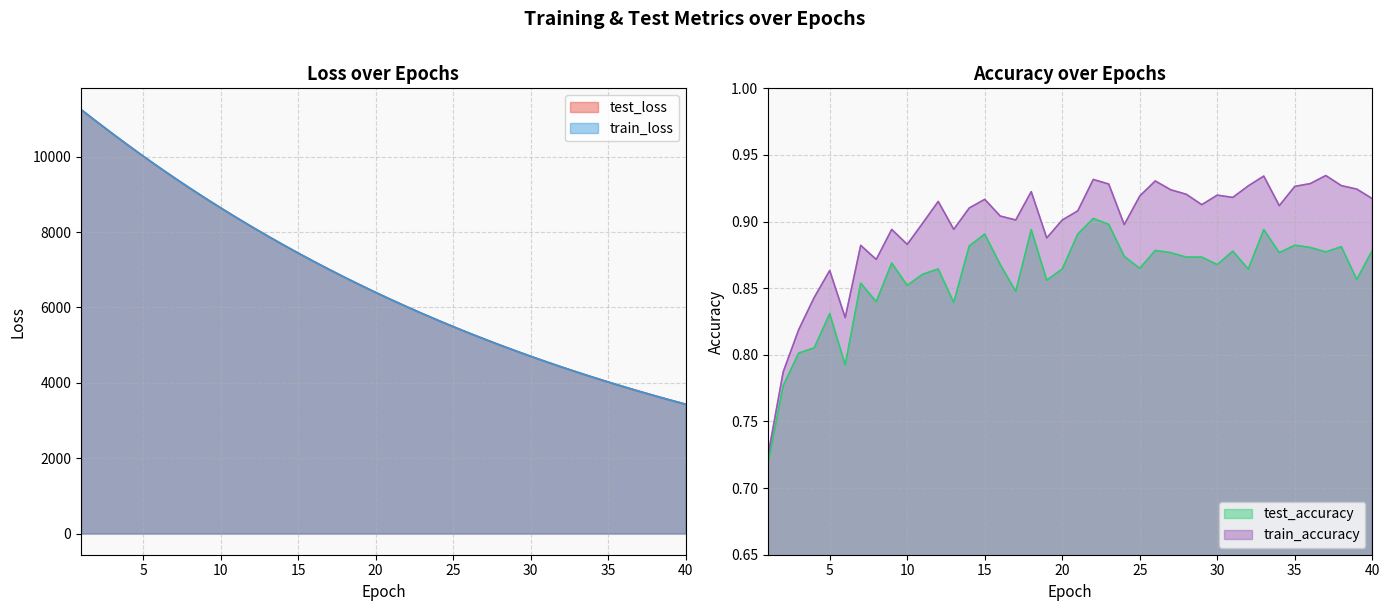

True or false: train_loss and test_loss cross at least once.

True